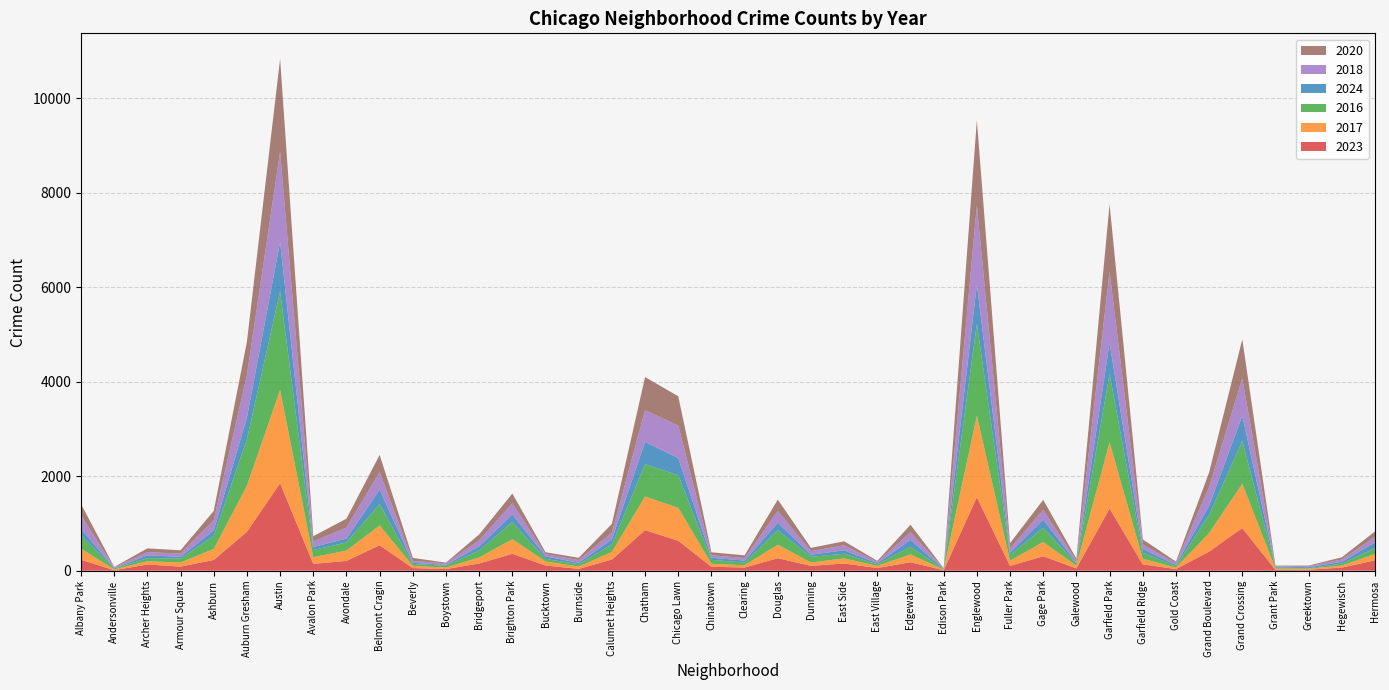

Reading left to right, what are all the values shown in this chart?

2023: 232	11	132	87	228	823	1853	144	208	539	56	35	153	358	111	39	236	859	635	84	68	265	103	153	57	180	10	1556	102	306	49	1316	135	35	404	903	16	22	66	220
2017: 235	17	69	87	233	978	1972	142	218	420	46	33	128	309	85	50	162	711	695	63	49	285	72	108	46	166	12	1726	110	301	58	1401	119	31	392	936	30	20	43	134
2016: 282	20	65	83	276	983	2086	151	172	451	40	39	147	363	55	49	157	686	690	84	54	308	119	97	32	162	12	1948	118	305	42	1448	126	33	384	908	26	11	42	124
2024: 136	5	60	36	117	457	1047	65	82	306	26	16	87	160	52	29	106	469	362	44	43	159	46	75	23	143	6	828	54	170	22	656	81	22	198	527	14	21	38	121
2018: 281	19	69	69	218	898	1912	115	233	369	41	34	129	240	47	60	145	670	691	52	55	246	74	105	26	164	9	1672	87	205	42	1510	94	43	388	794	15	24	49	118
2020: 246	8	78	70	193	708	1959	113	188	365	62	14	124	203	41	47	185	703	618	63	56	242	69	85	24	157	5	1801	112	213	43	1426	109	28	313	828	7	11	46	114